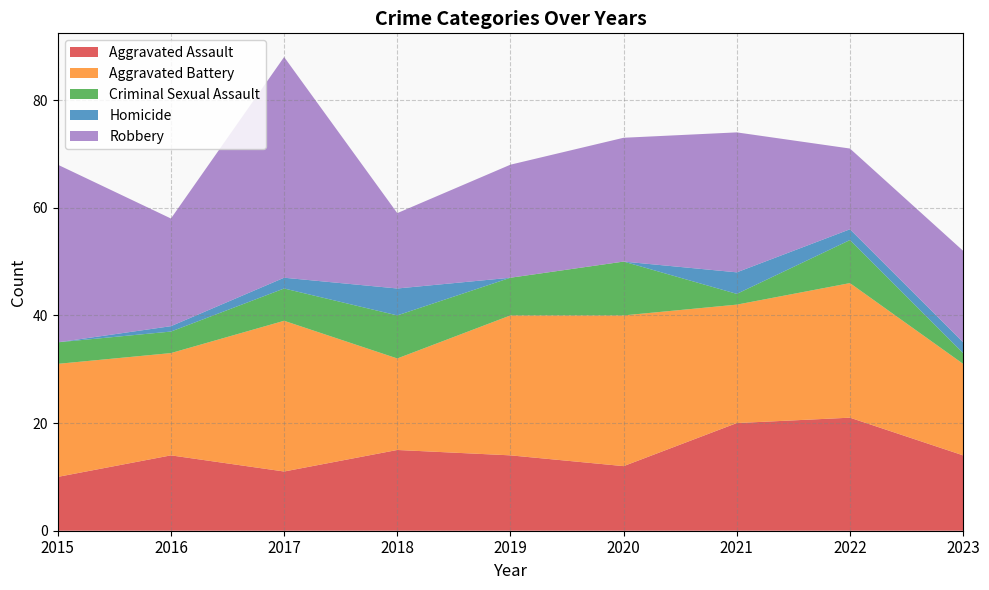

Reading left to right, transcribe all the data shown in this chart.

Aggravated Assault: 10	14	11	15	14	12	20	21	14
Aggravated Battery: 21	19	28	17	26	28	22	25	17
Criminal Sexual Assault: 4	4	6	8	7	10	2	8	2
Homicide: 0	1	2	5	0	0	4	2	2
Robbery: 33	20	41	14	21	23	26	15	17